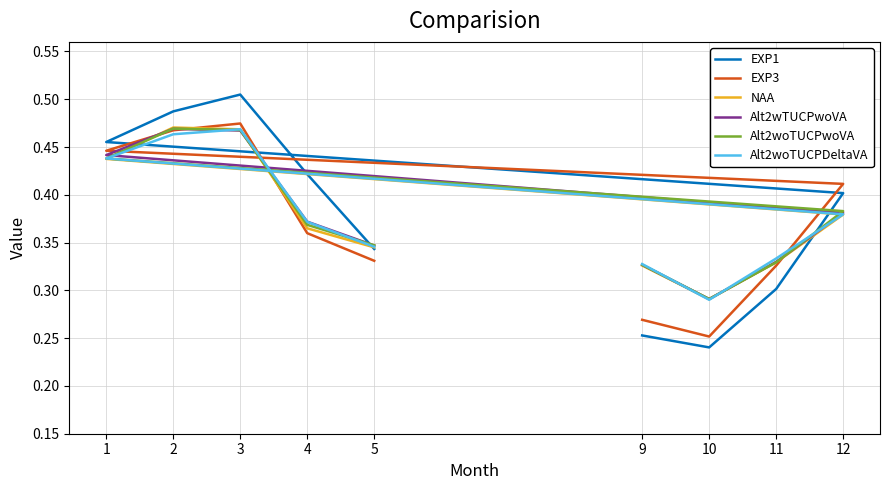

What is the total value across all series at 3?

2.9